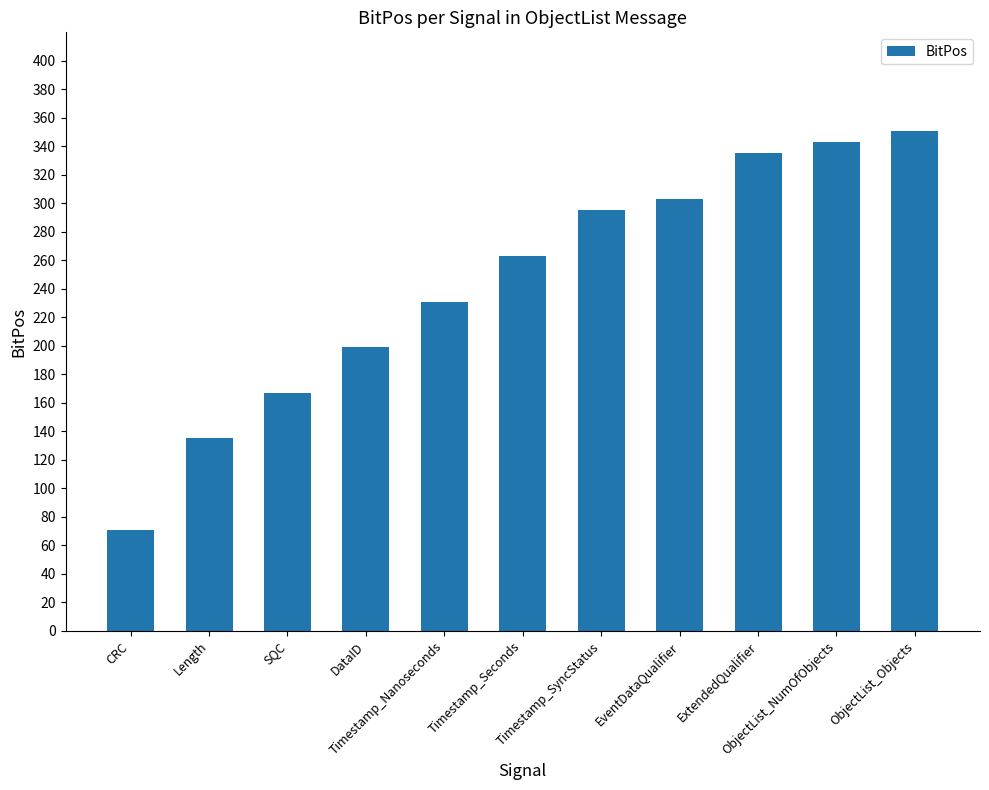

Does the chart contain stacked bars?

No